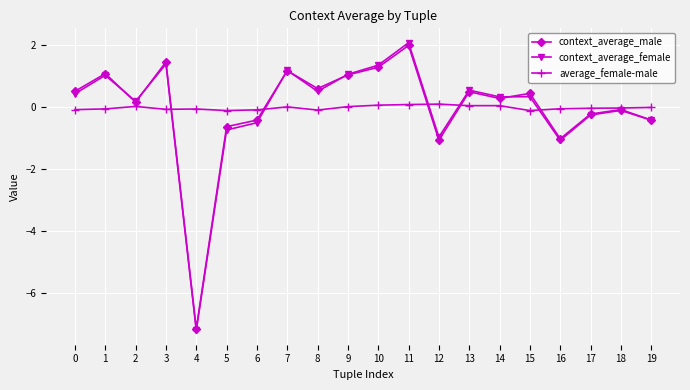

True or false: context_average_male has more than 2 interior local peaks.

True